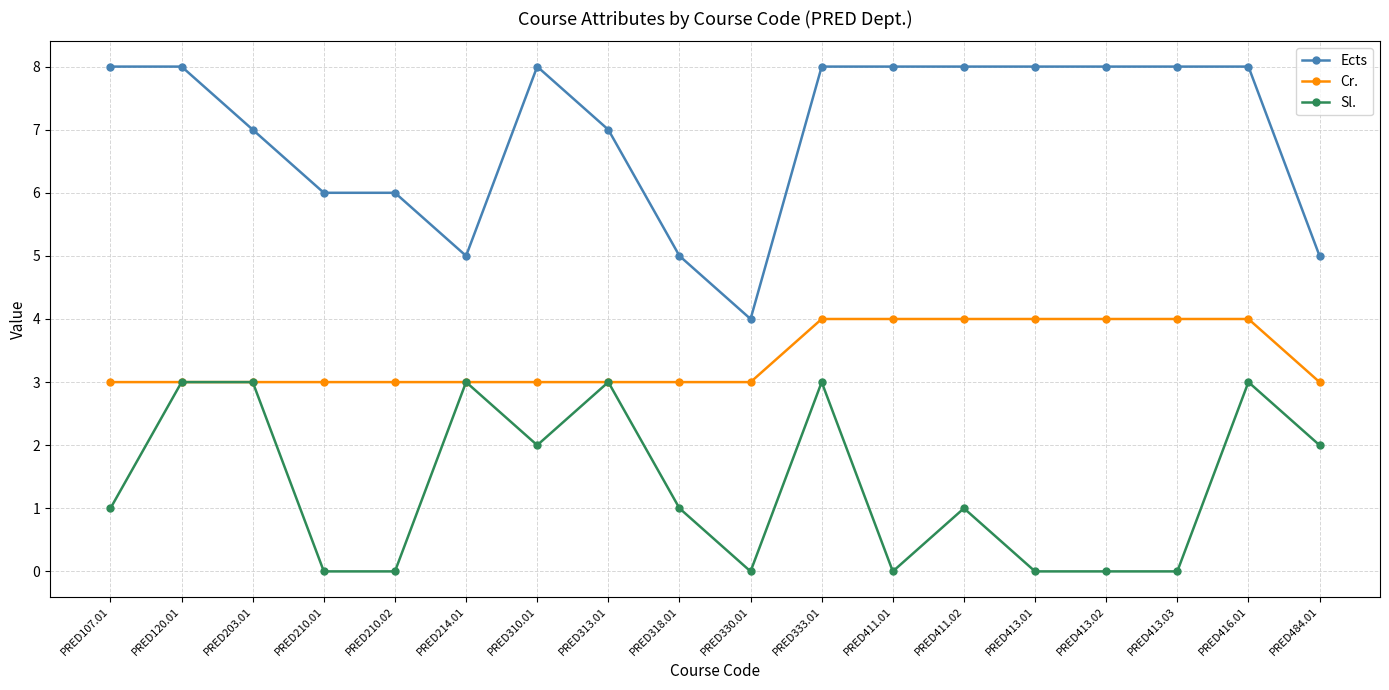

What is the maximum value for Cr.?

4